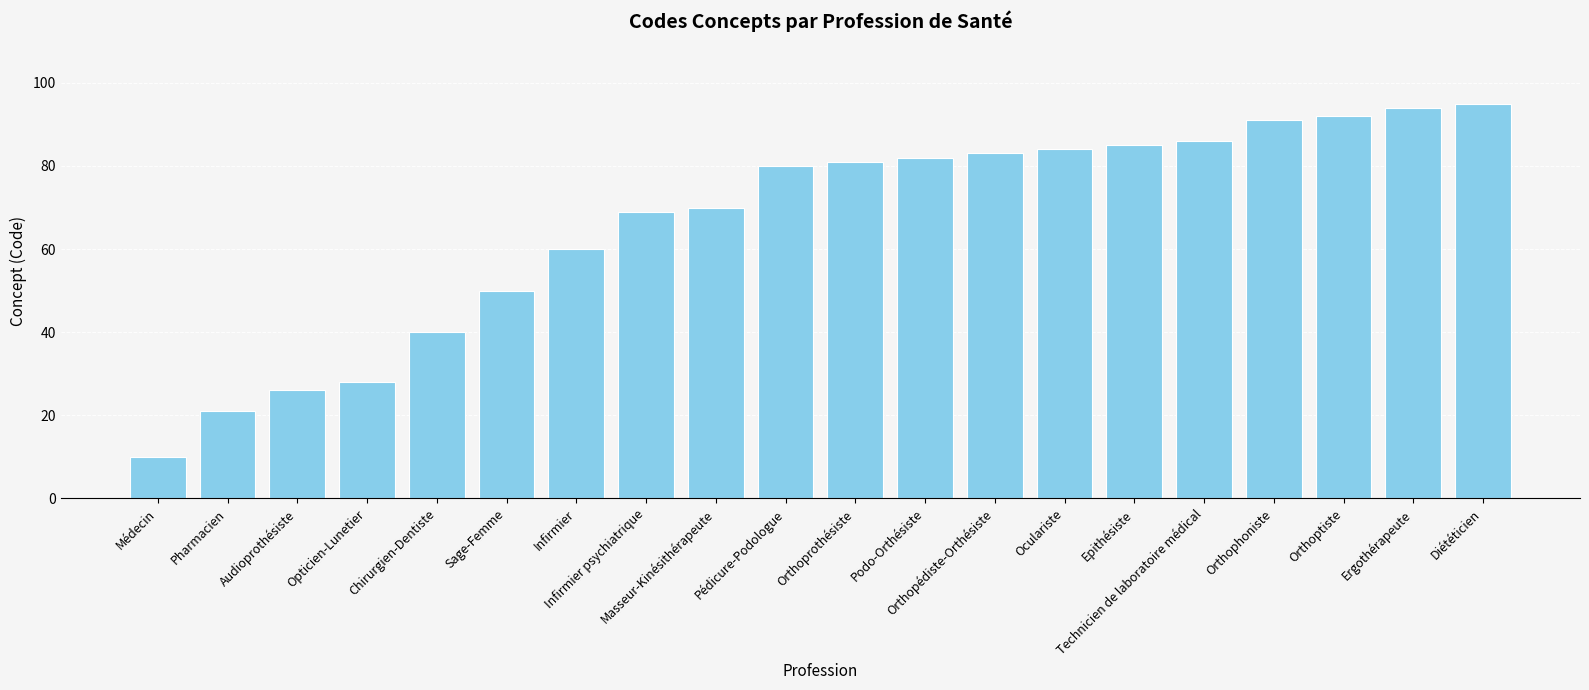

What is the label of the 16th bar from the left?

Technicien de laboratoire médical